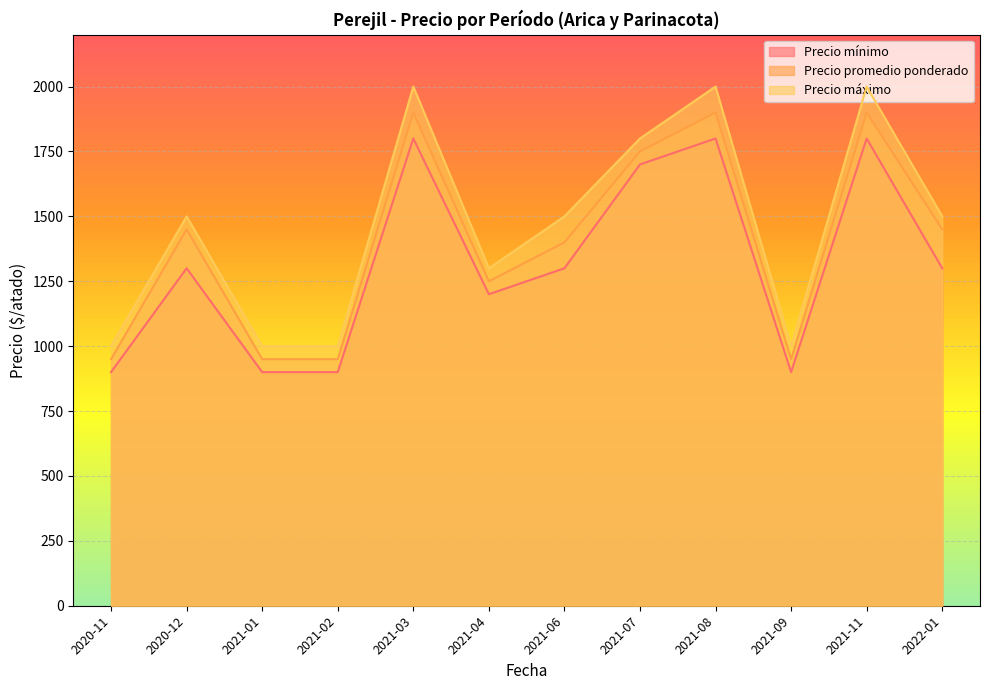

What is the difference between the maximum and second lowest values in the Precio máximo series?

1000